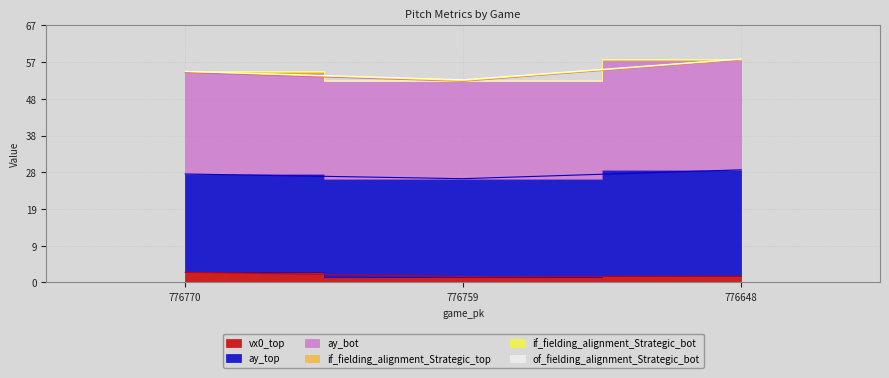

Where is ay_bot nearest to the value 27?

776770